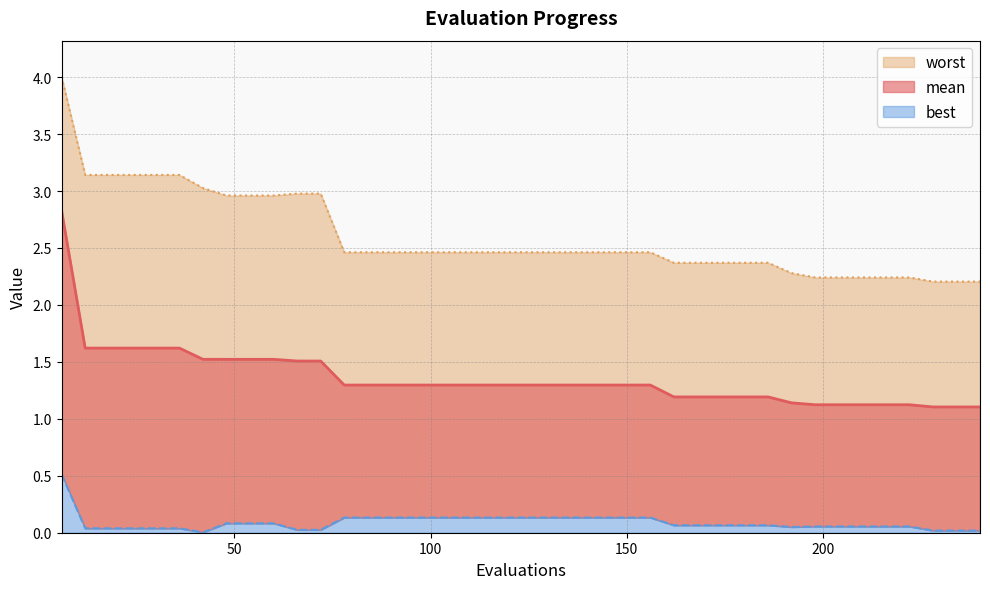

What is the sum of all mean values?

54.2